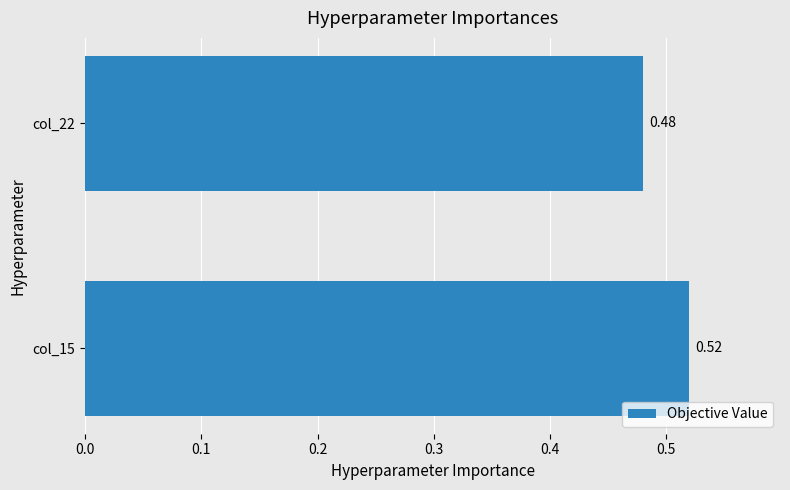

What is the sum of all values?

1.0